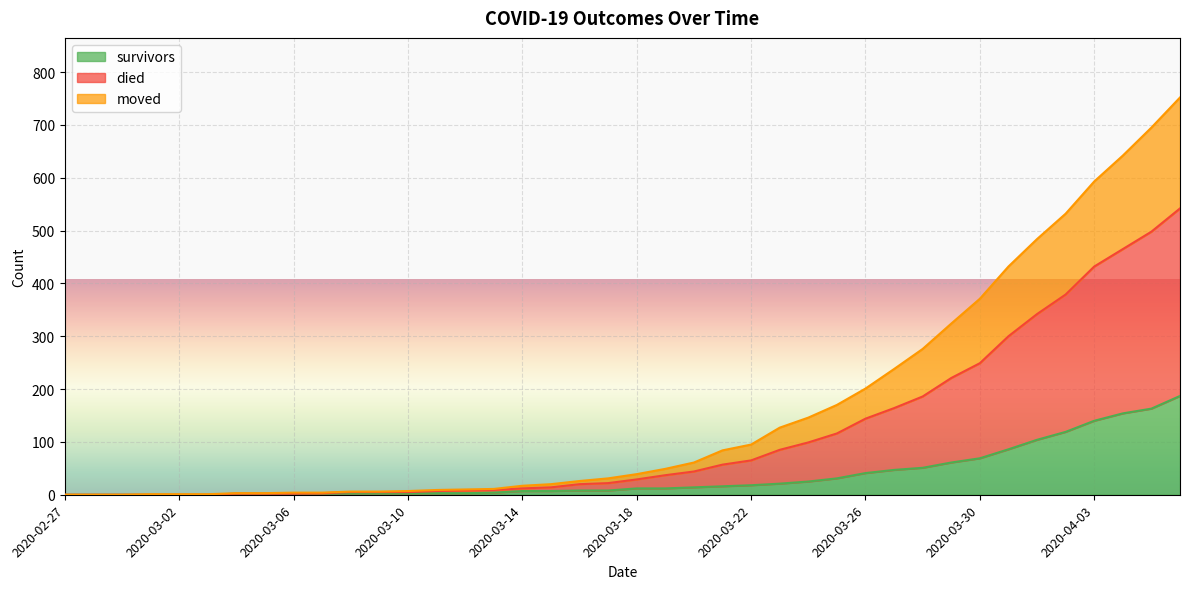

What are all the series names shown in the legend?

survivors, died, moved